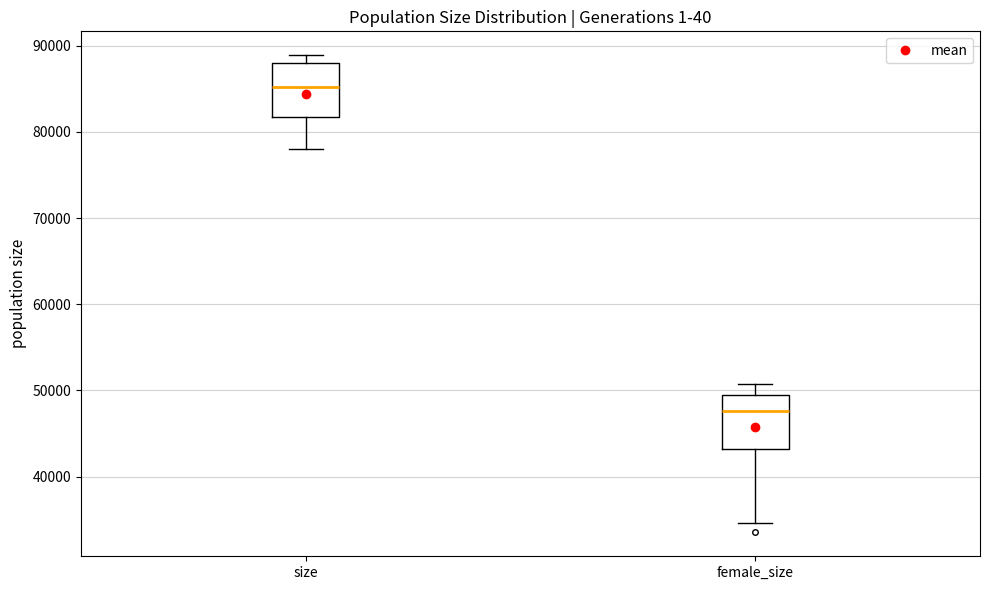

Where does the lower whisker of the box for female_size end on the y-axis? The values are not printed on the chart, so give them approximately, as read against the axis.

35000